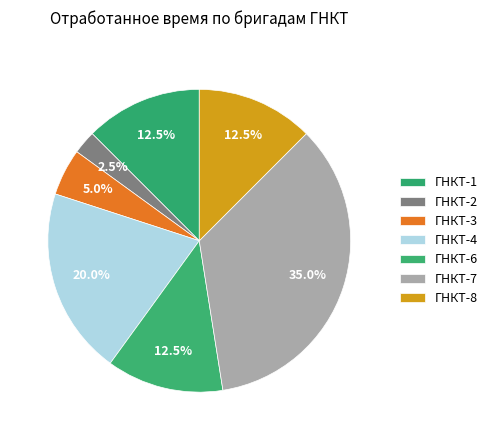

How many slices are in this pie chart?

7